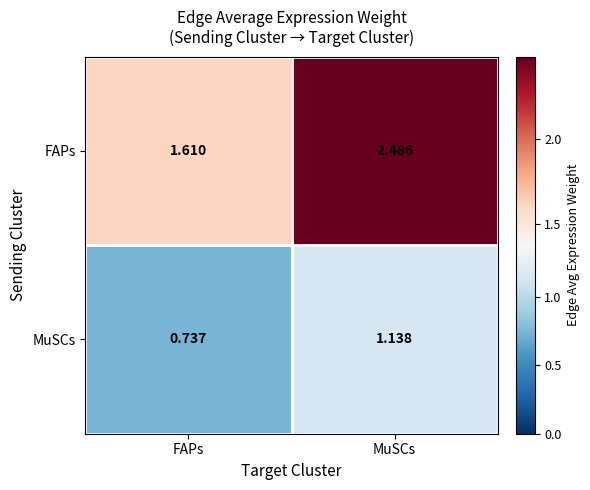

Between FAPs and MuSCs, which series saw the biggest shift?

FAPs